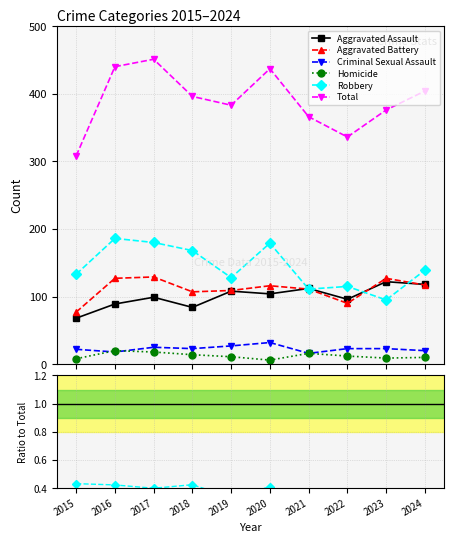

Which series has the largest total across all categories?

Total